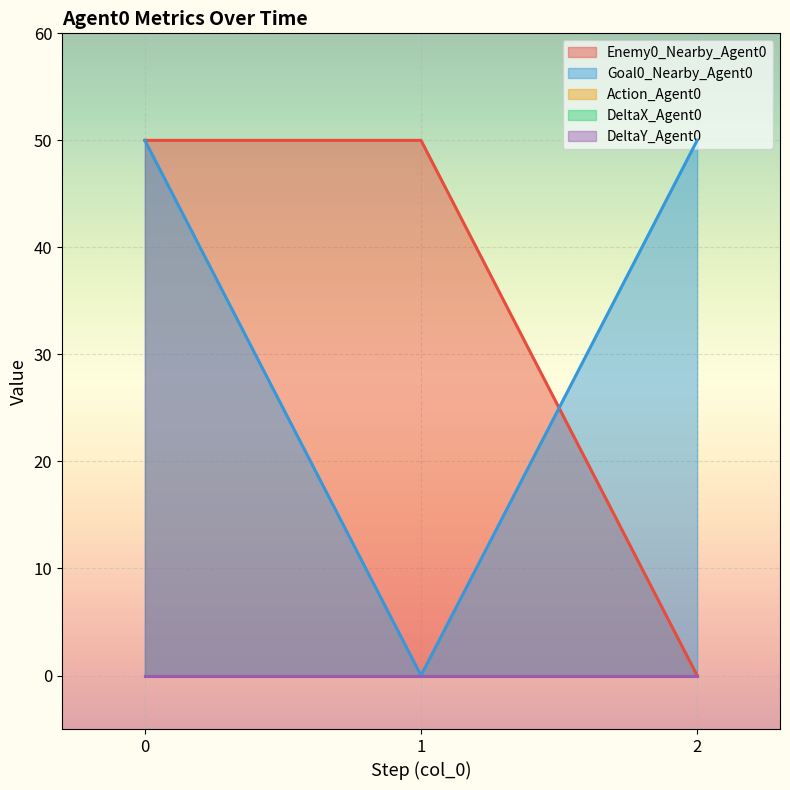

Is it true that Action_Agent0 equals 0 at 0?

True